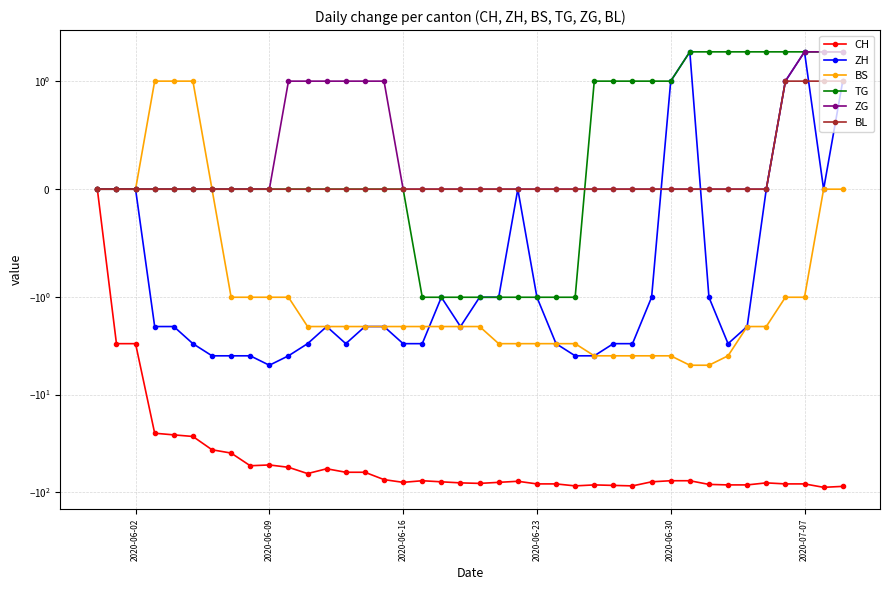

What is the maximum value shown in the chart?

2